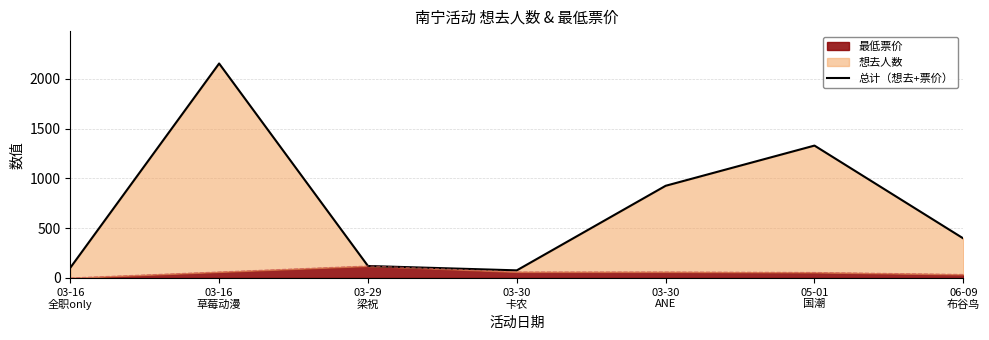

Rank the categories by value from lowest to highest.

03-30
卡农, 03-16
全职only, 03-29
梁祝, 06-09
布谷鸟, 03-30
ANE, 05-01
国潮, 03-16
草莓动漫